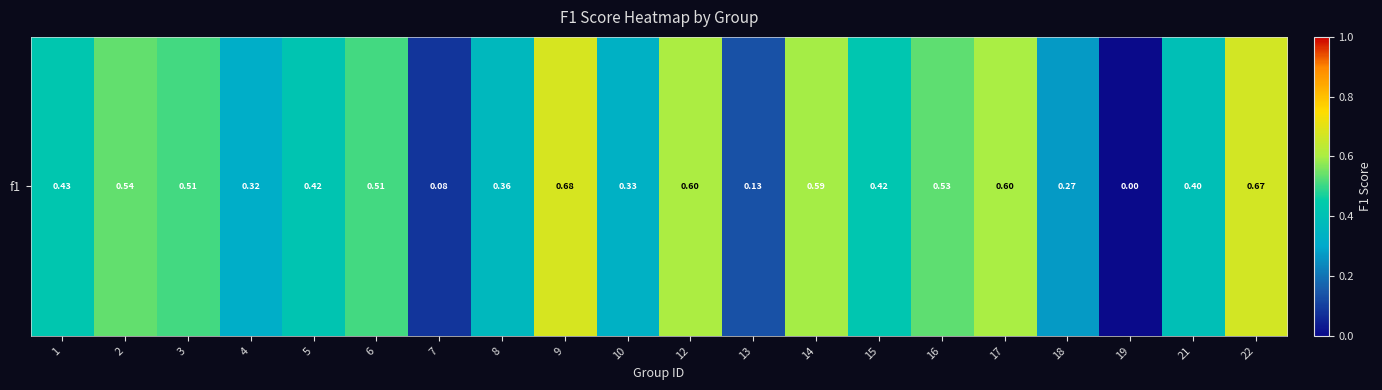

Which has a higher value, 16 or 4?

16